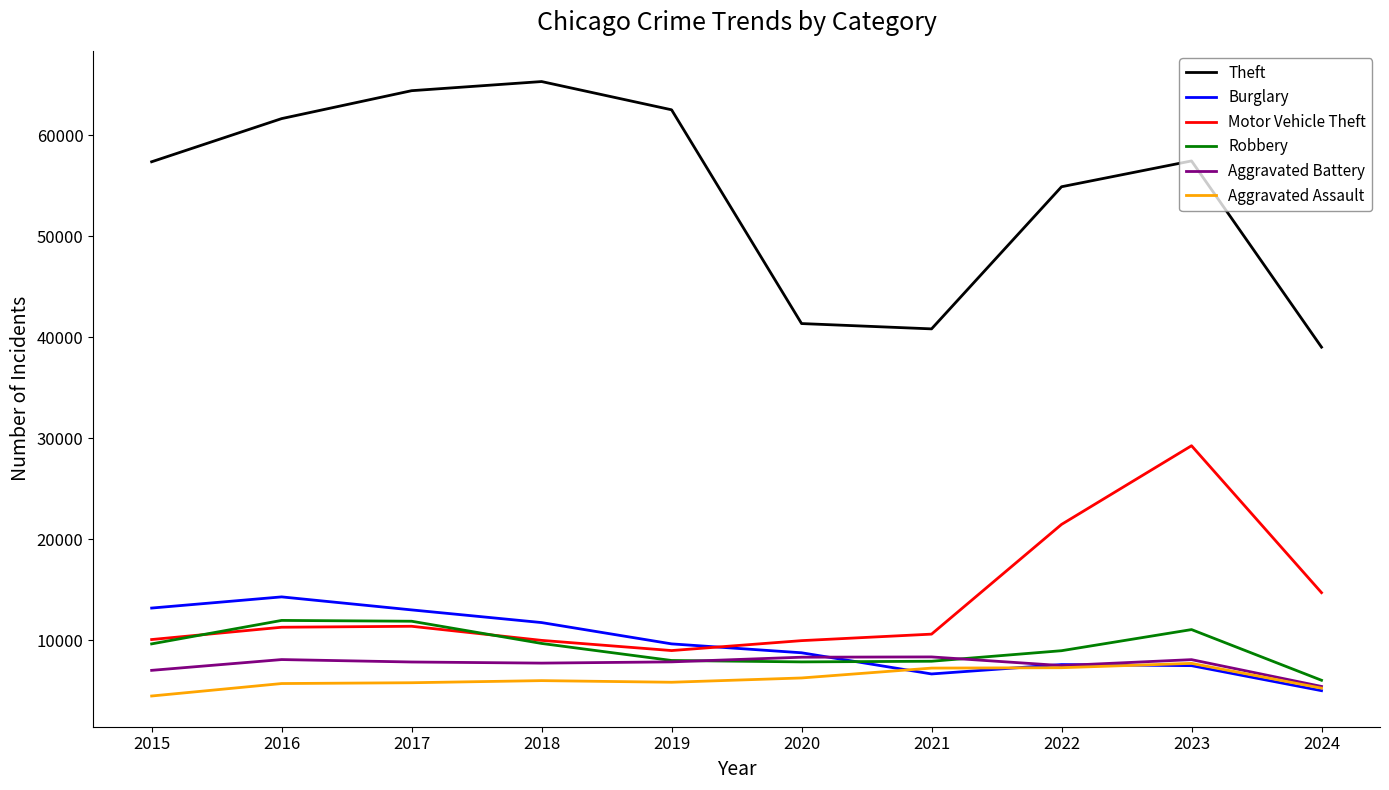

What is the lowest value of the Motor Vehicle Theft series?

8977